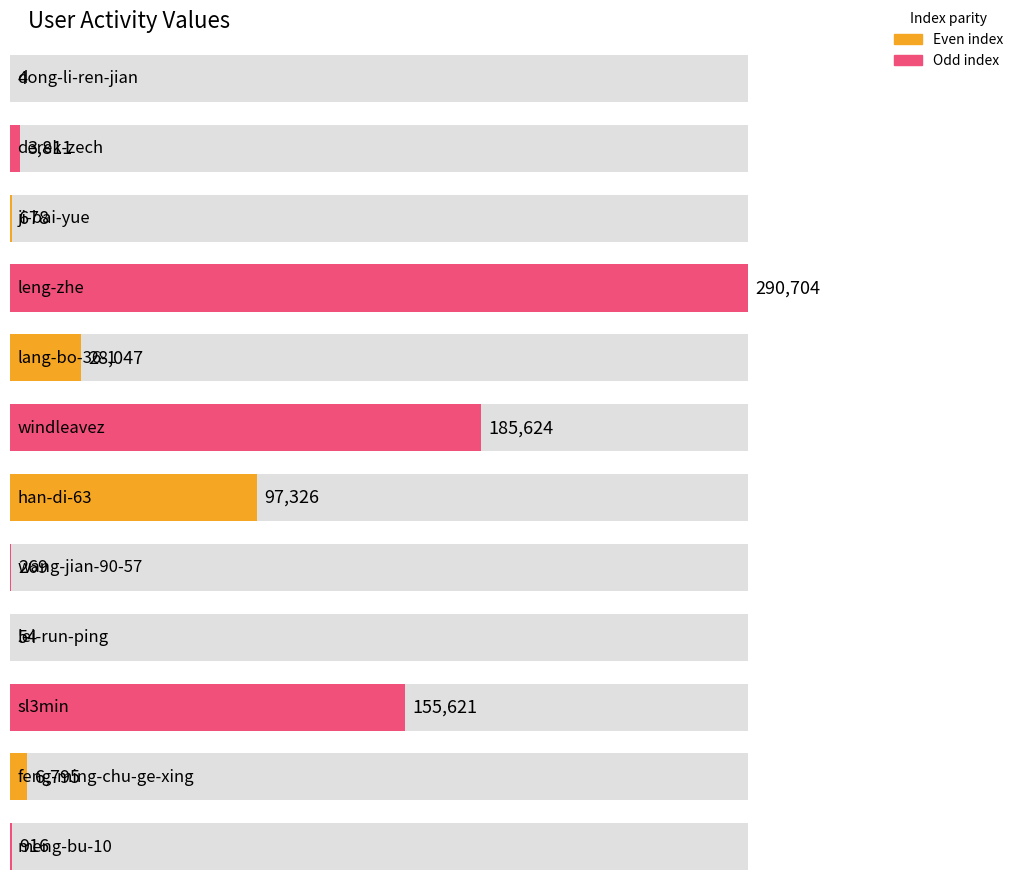

List the labels in order of value, smallest first.

dong-li-ren-jian, lei-run-ping, wang-jian-90-57, ji-bai-yue, meng-bu-10, derek-zech, feng-ming-chu-ge-xing, lang-bo-36-1, han-di-63, sl3min, windleavez, leng-zhe